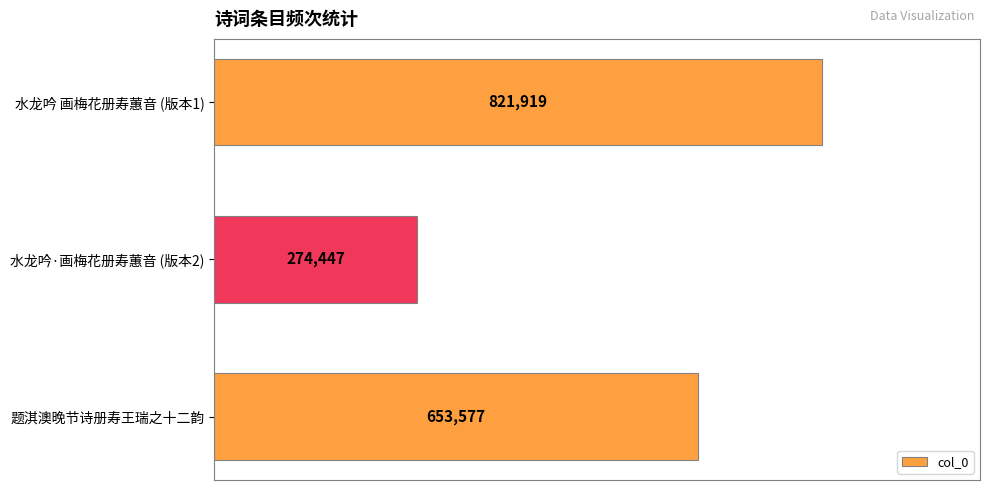

How many values are between 274447 and 821919?

3